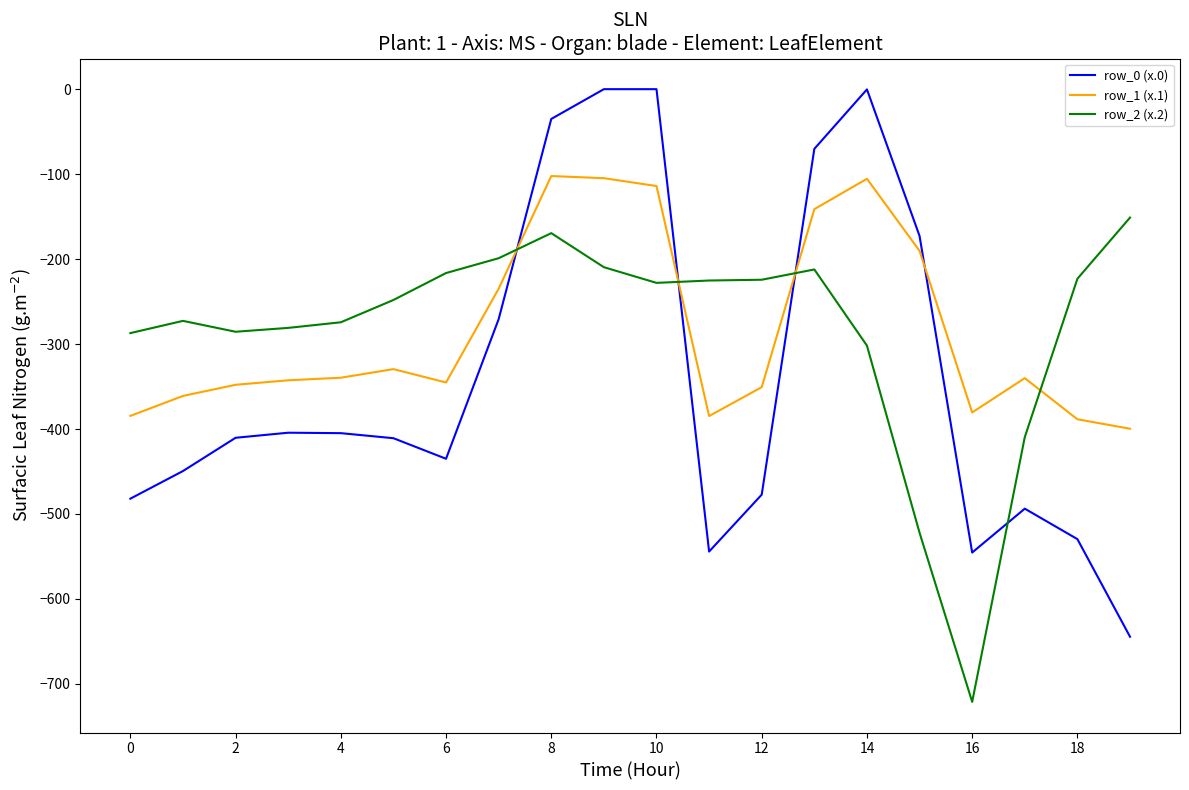

Rank the series by their maximum value, from highest to lowest.

row_0 (x.0), row_1 (x.1), row_2 (x.2)